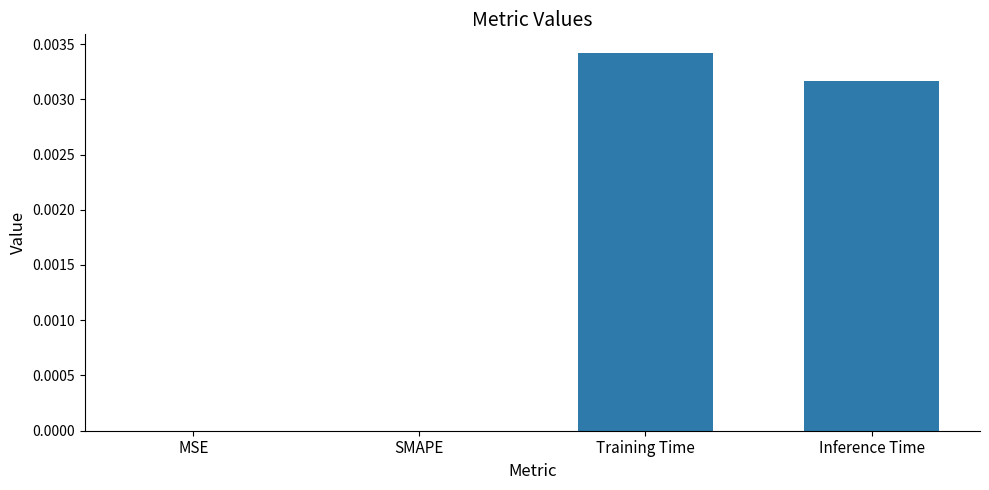

Which category has the highest value across all series?

Training Time